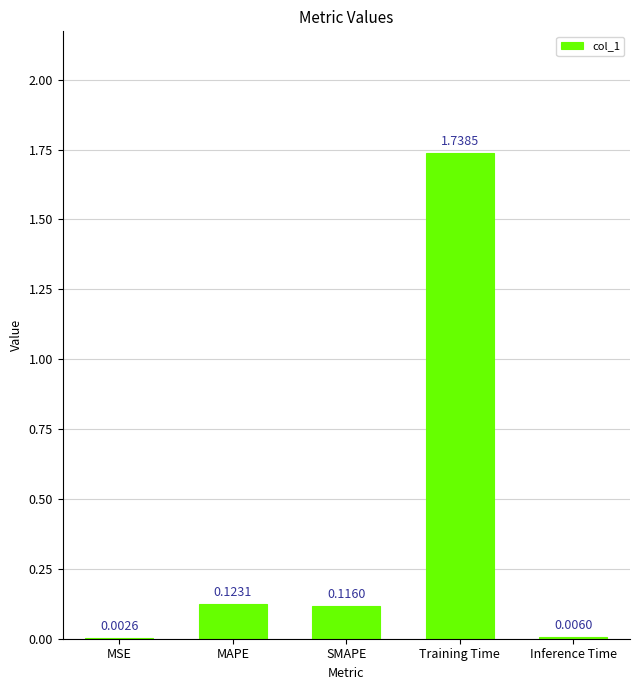

Count the number of data series in this chart.

1